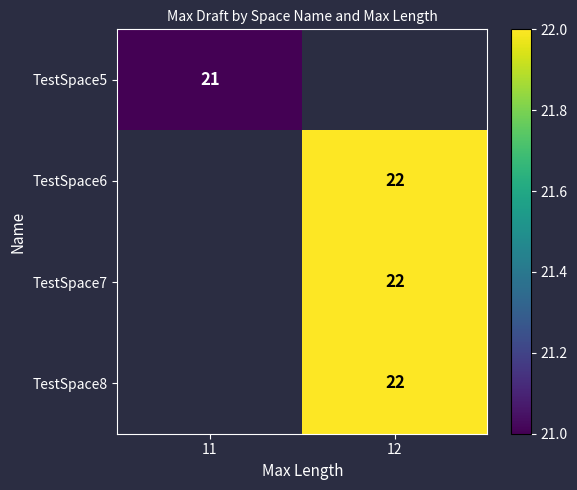

What is the maximum value shown in the chart?

22.0